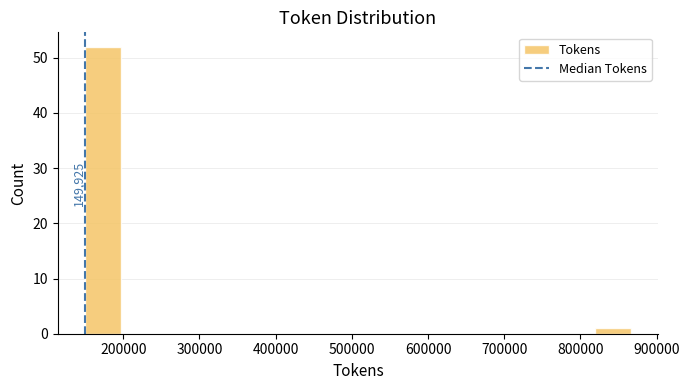

Over which range of the x-axis is the bar tallest?

150000 to 200000